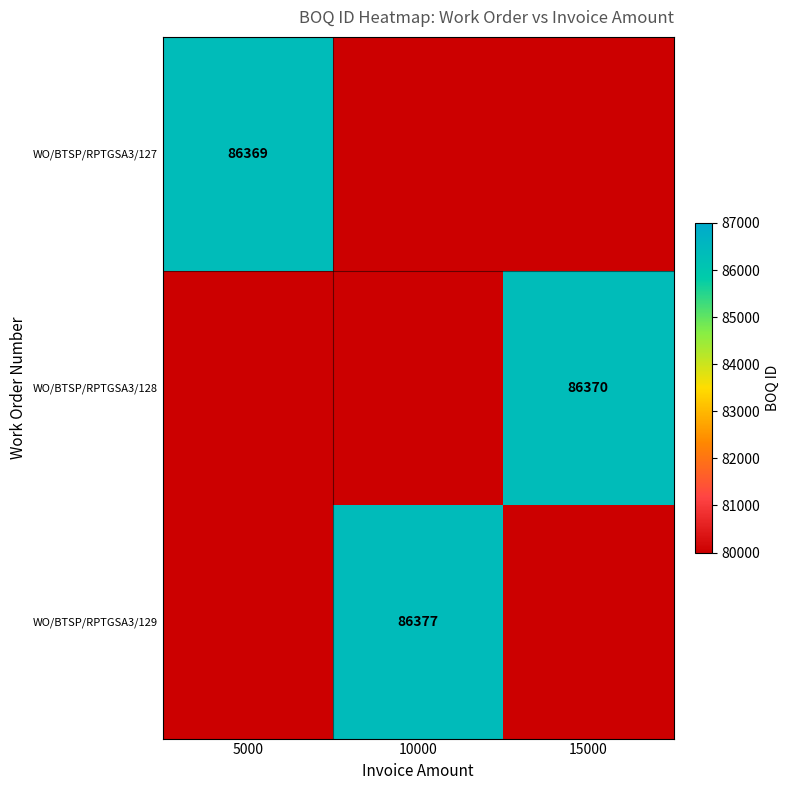

Is the value of WO/BTSP/RPTGSA3/129 at 10000 greater than the value of WO/BTSP/RPTGSA3/127 at 15000?

Yes